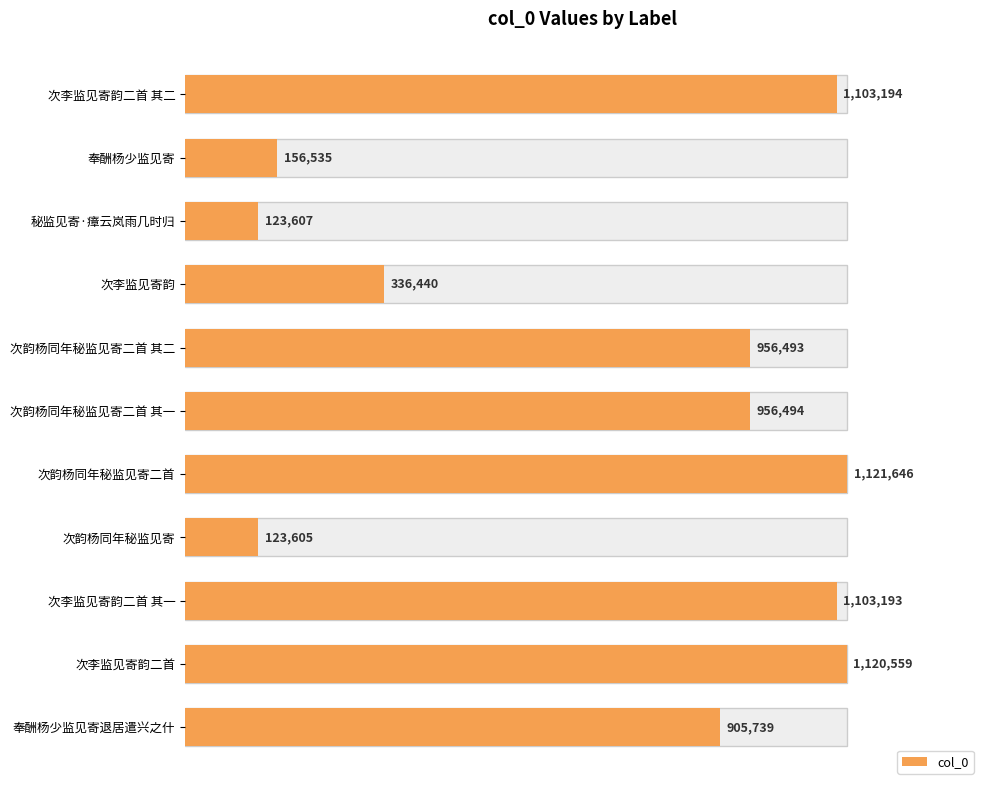

What is the greatest value displayed?

1121646